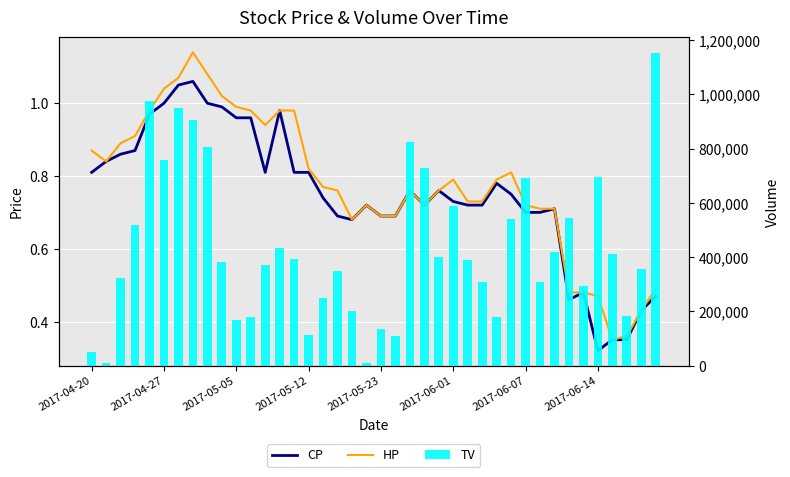

Rank the series by their maximum value, from lowest to highest.

CP, HP, TV